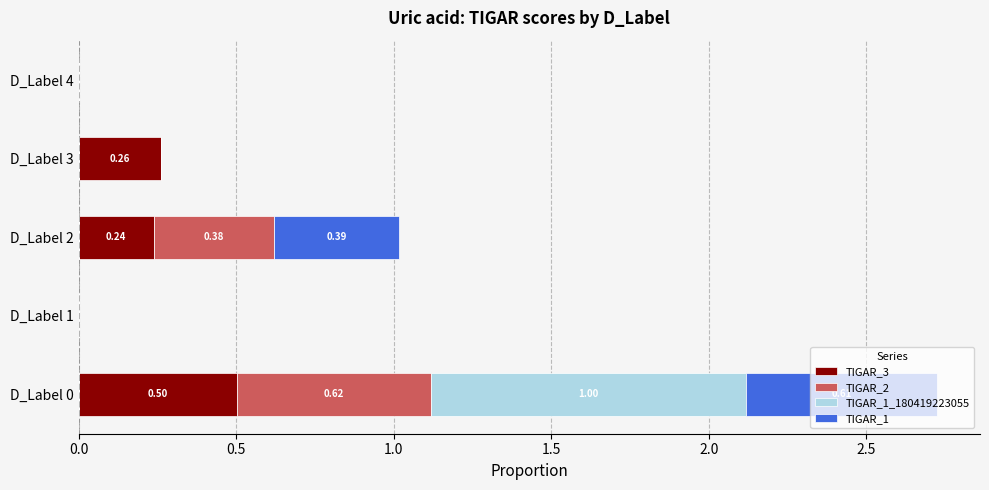

What is the sum of the TIGAR_3 values at D_Label 3 and D_Label 2?

0.5